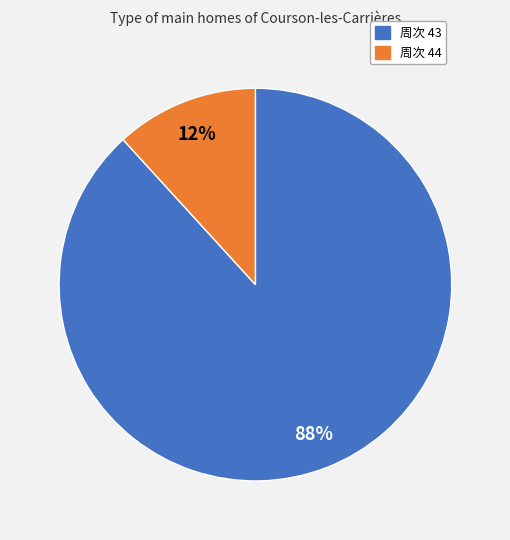

How many segments does this pie chart have?

2